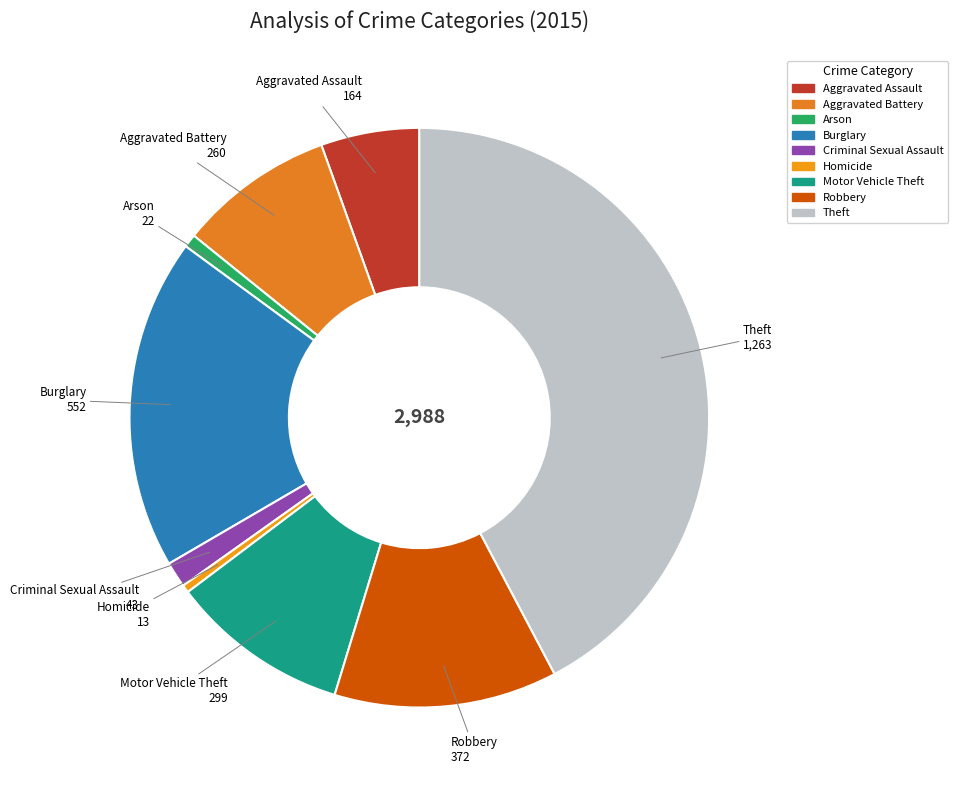

What is the largest slice in the pie chart?

Theft